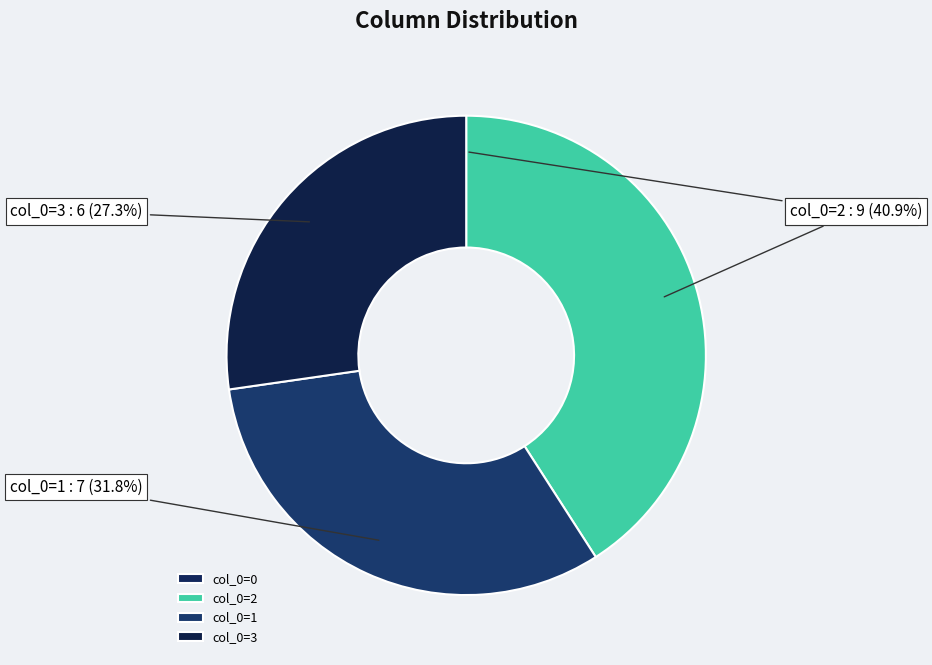

Is the sum of col_0=1 and col_0=3 greater than half?

Yes